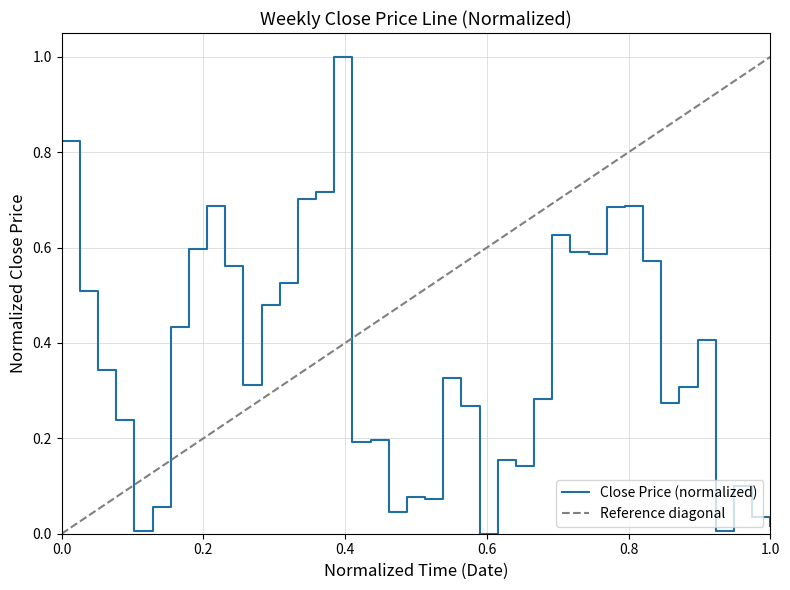

At which category does the data reach its first local valley?

2016-01-29